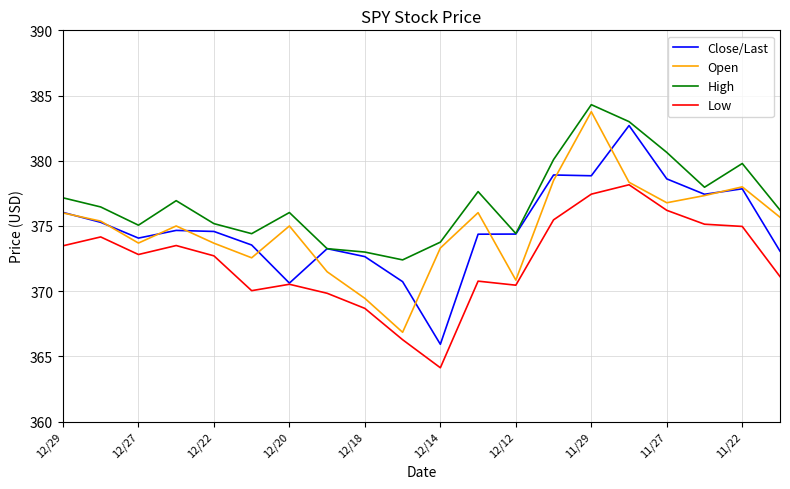

Which series has the largest total across all categories?

High